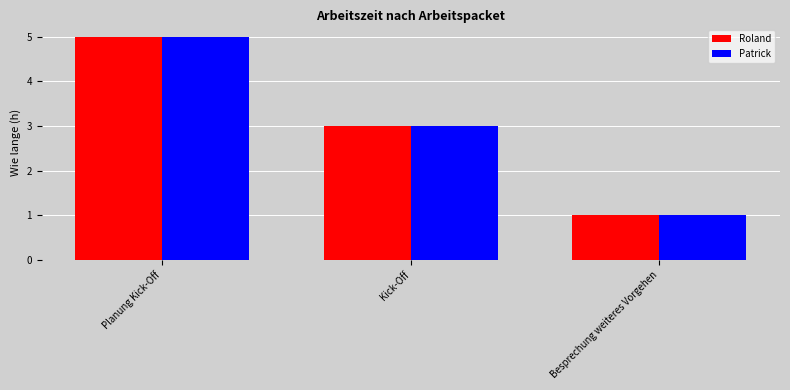

What are all the series names shown in the legend?

Roland, Patrick